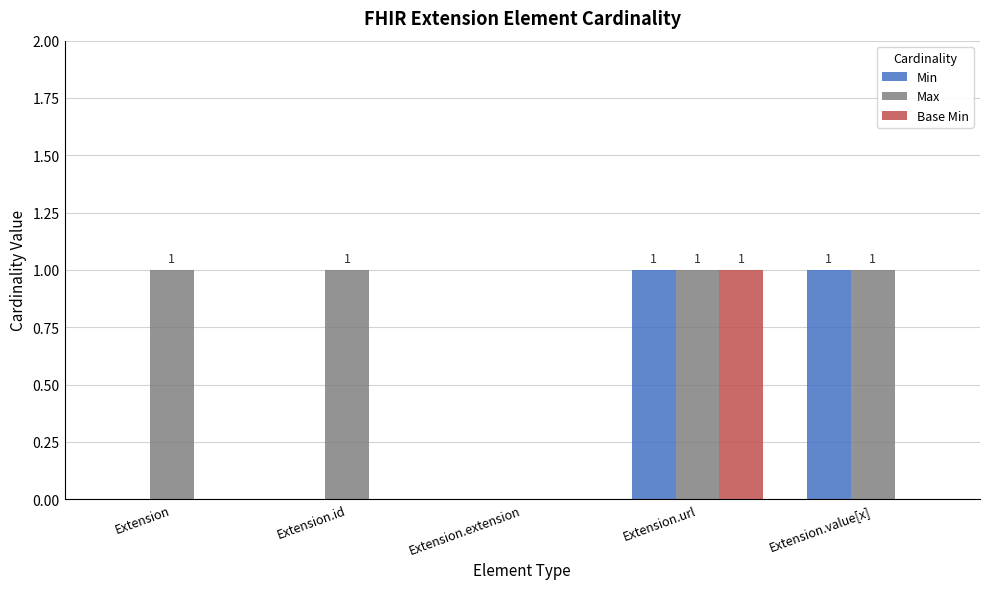

Reading left to right, list all the values displayed in this chart.

Min: 0	0	0	1	1
Max: 1	1	0	1	1
Base Min: 0	0	0	1	0